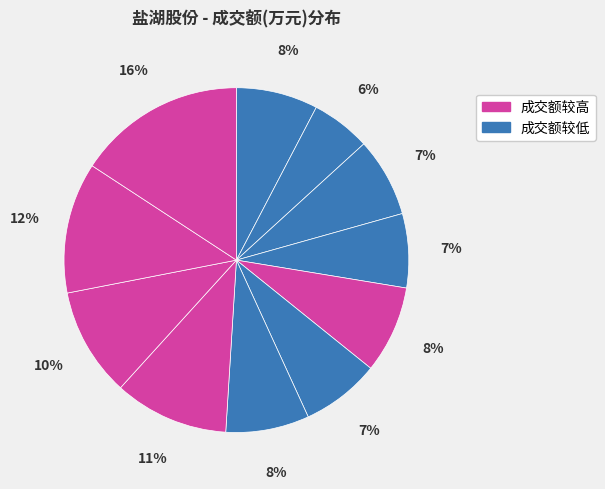

How many segments does this pie chart have?

11